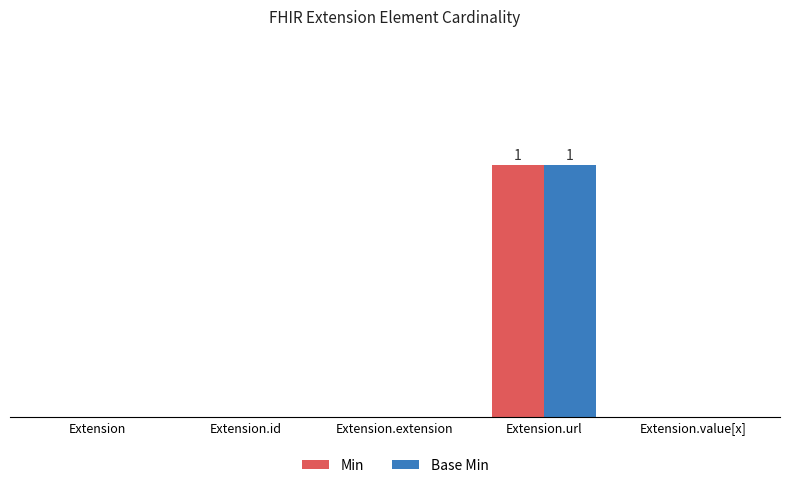

Is the value of Base Min at Extension.value[x] greater than the value of Min at Extension.id?

No